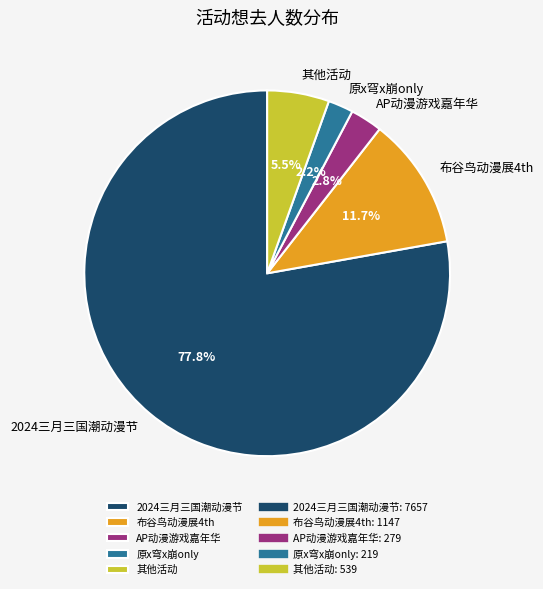

How many slices are in this pie chart?

5